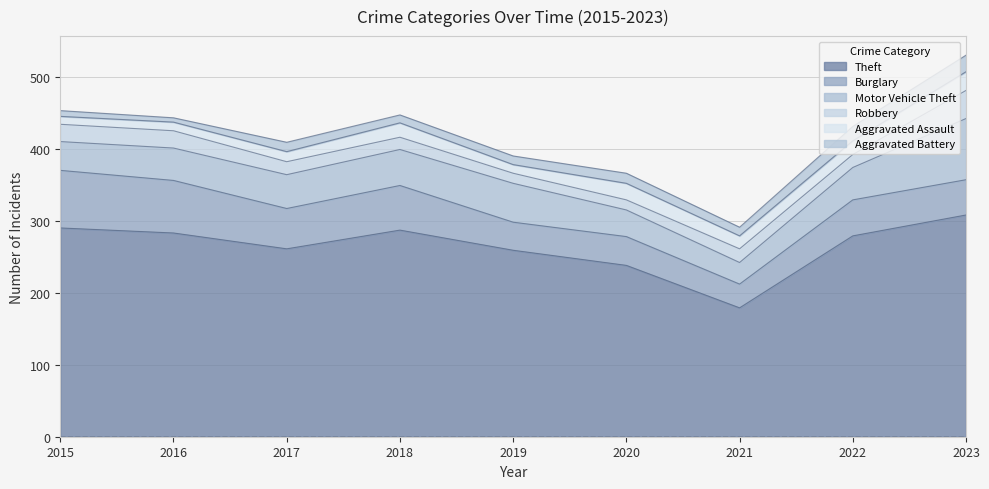

The value of Aggravated Battery at 2015 is 8. True or false?

True